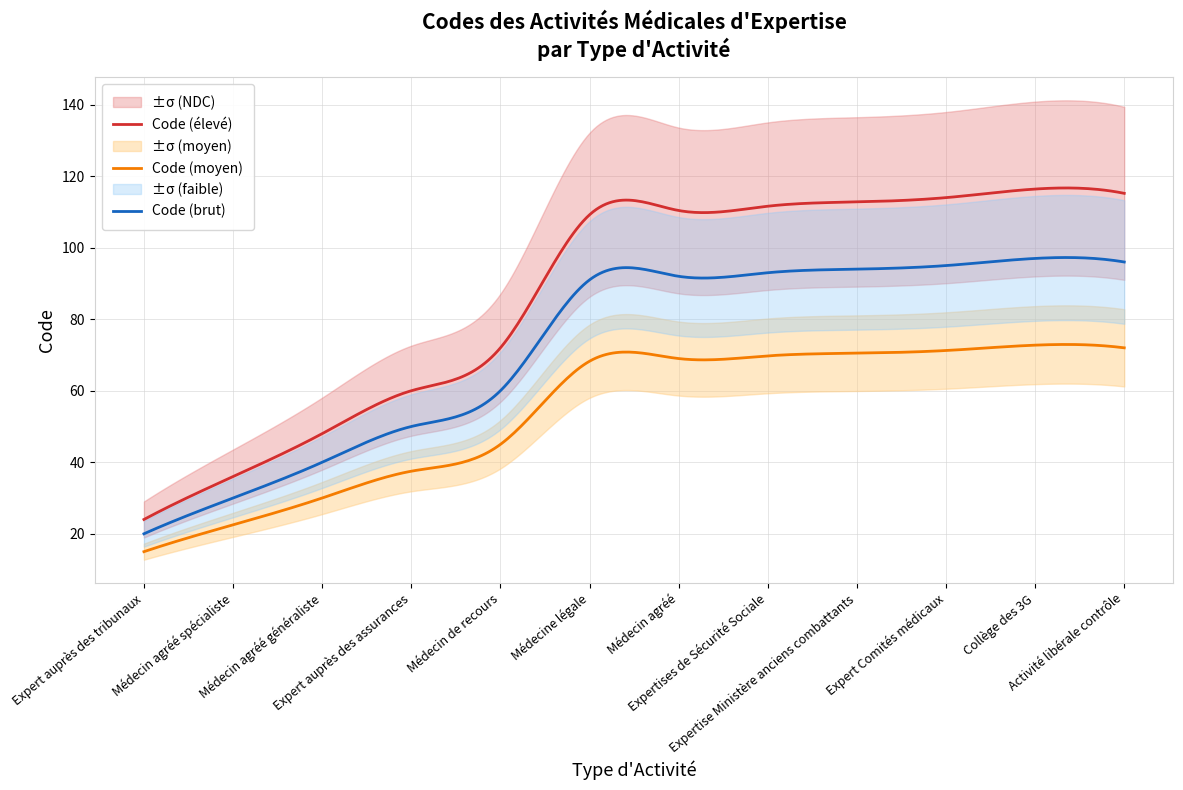

Between Médecin agréé généraliste and Expertises de Sécurité Sociale, which is larger?

Expertises de Sécurité Sociale